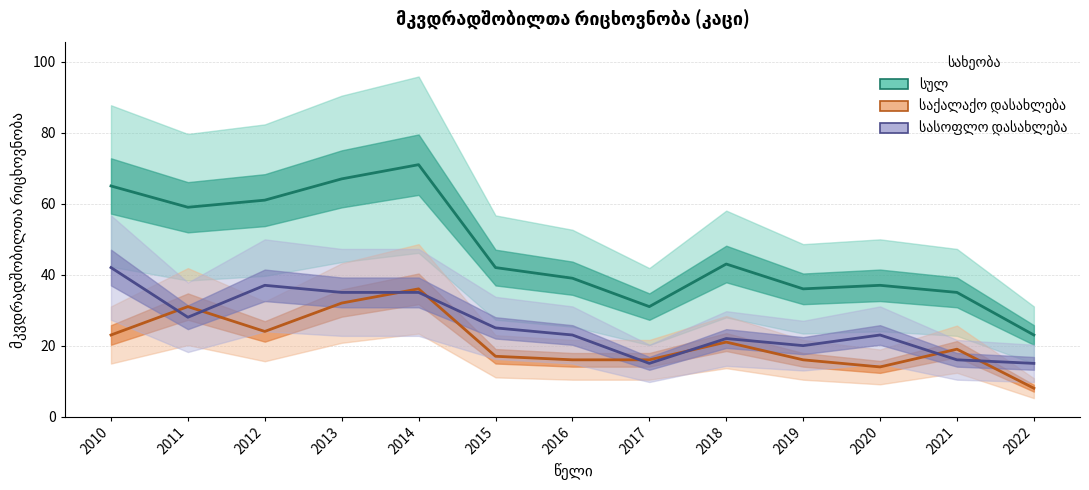

At which label is სასოფლო დასახლება closest to 28?

2011